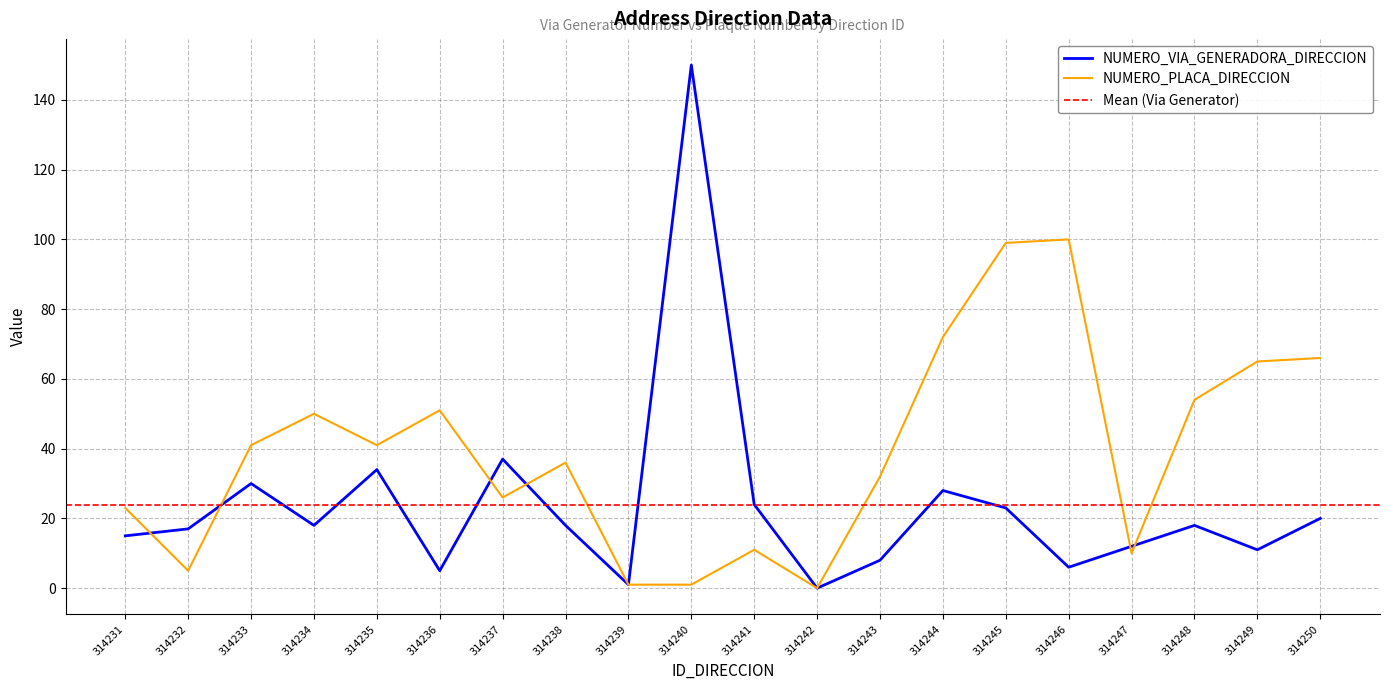

What is the difference between the NUMERO_VIA_GENERADORA_DIRECCION values at 314248 and 314244?

10